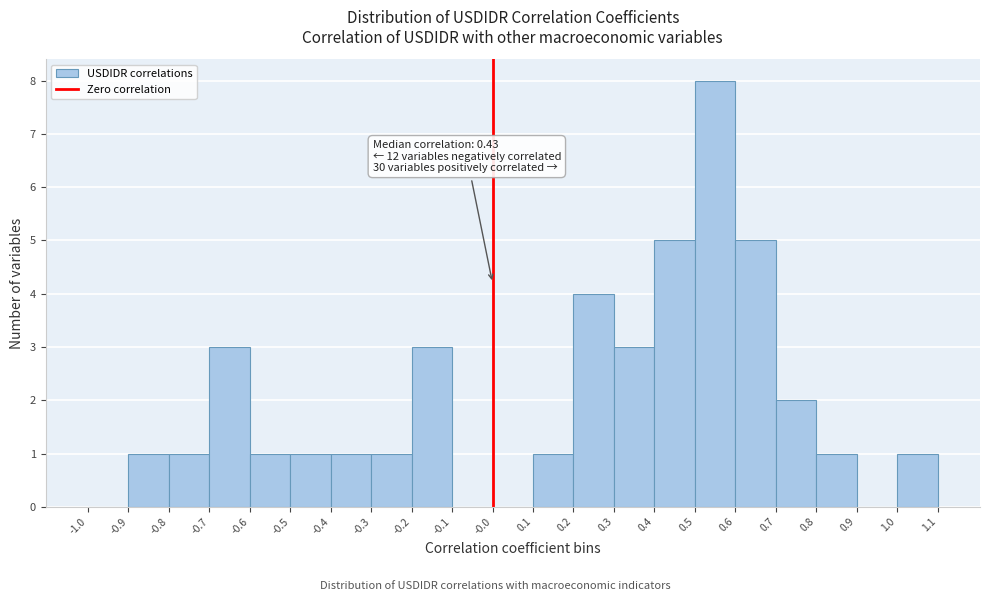

Over which range of the x-axis is the bar tallest?

0.5 to 0.6